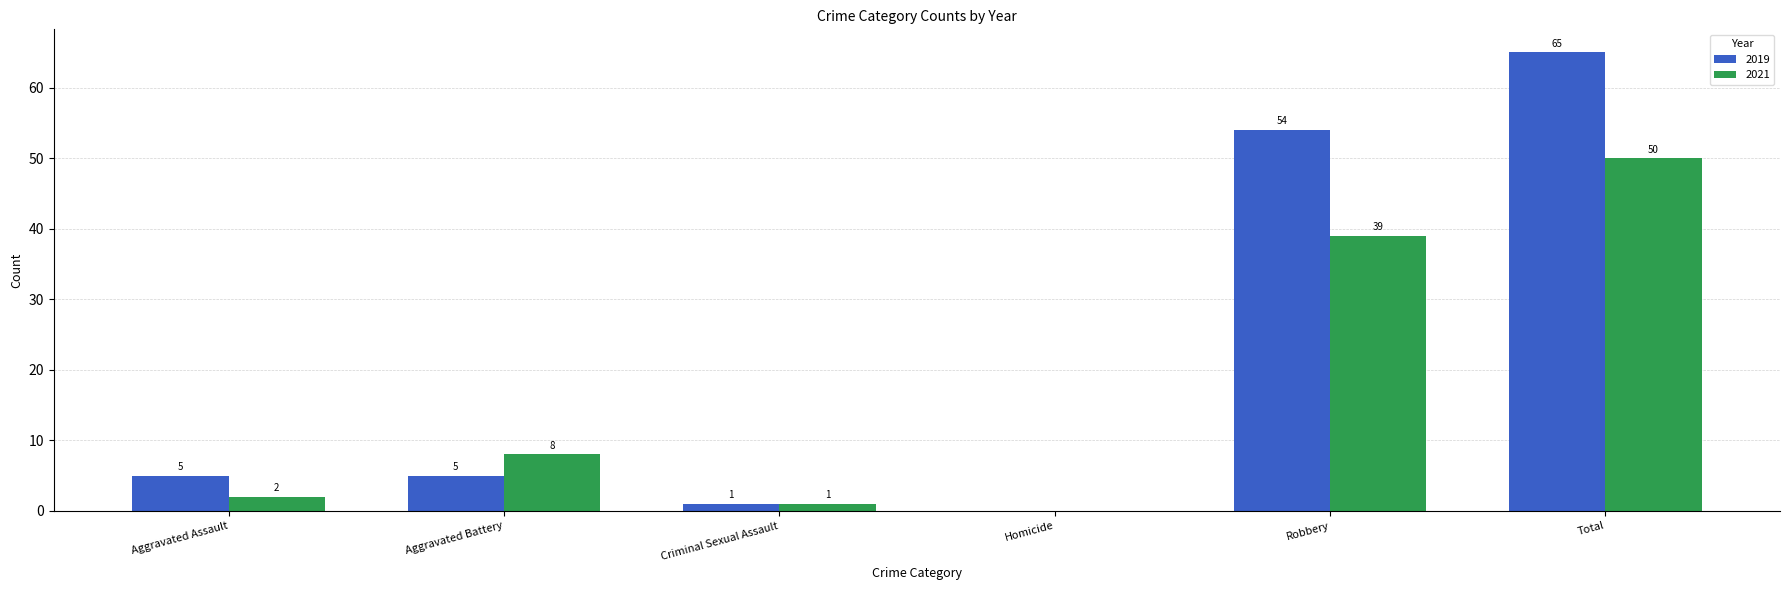

Reading left to right, what are all the values shown in this chart?

2019: 5	5	1	0	54	65
2021: 2	8	1	0	39	50